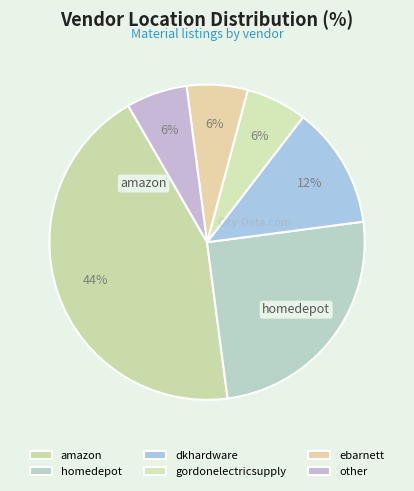

How many segments does this pie chart have?

6